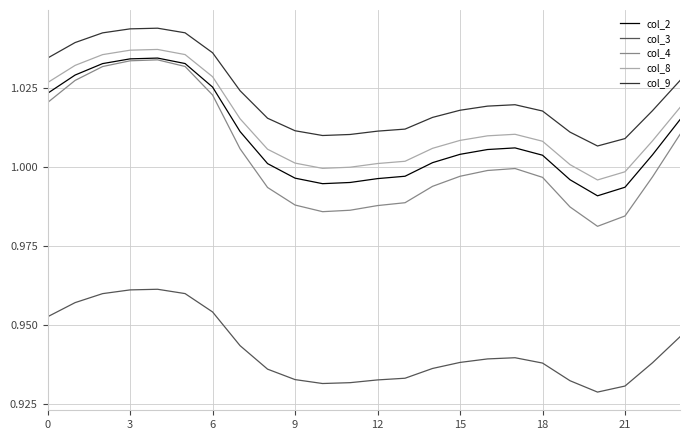

True or false: col_8 and col_9 intersect in this chart.

False